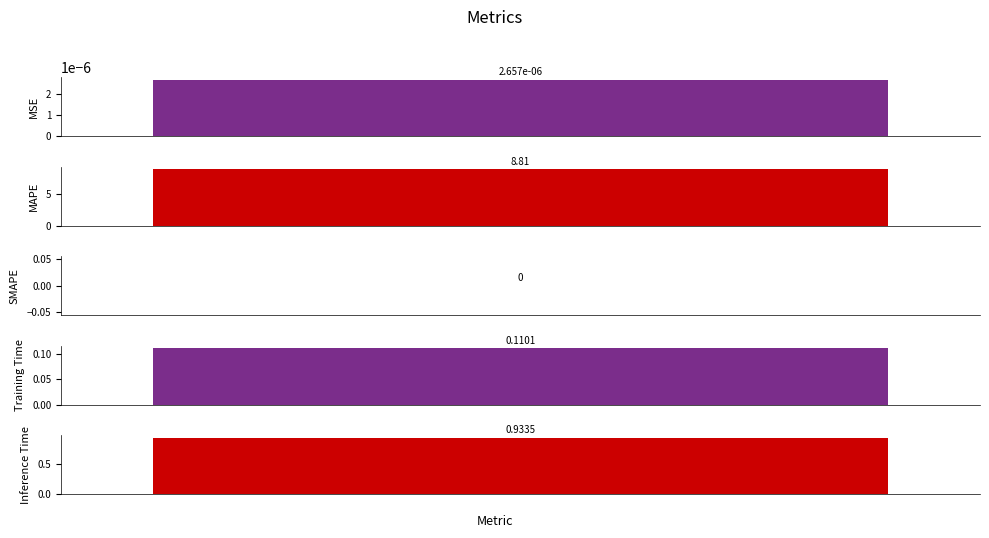

What is the sum of the values at Training Time and MSE?

0.1